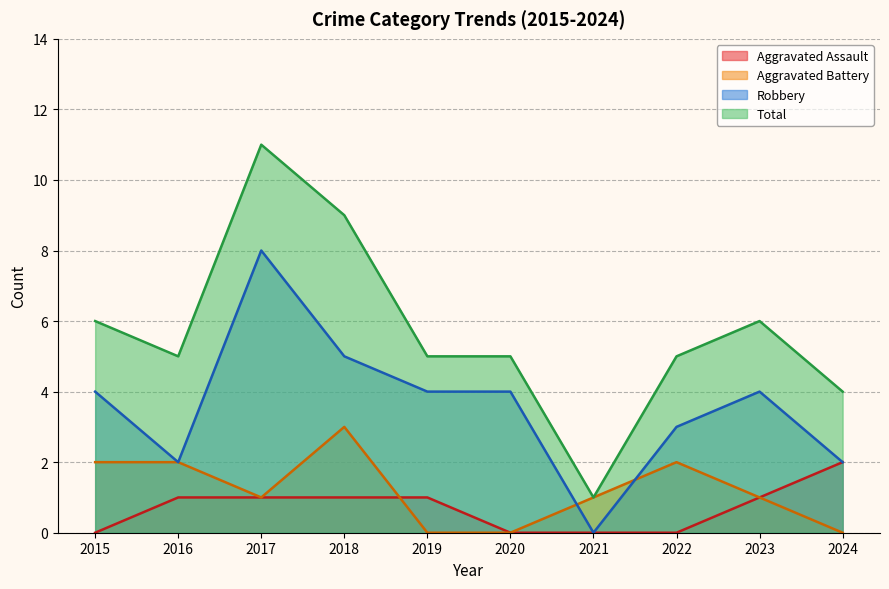

The Robbery series shows 5 at 2021. True or false?

False